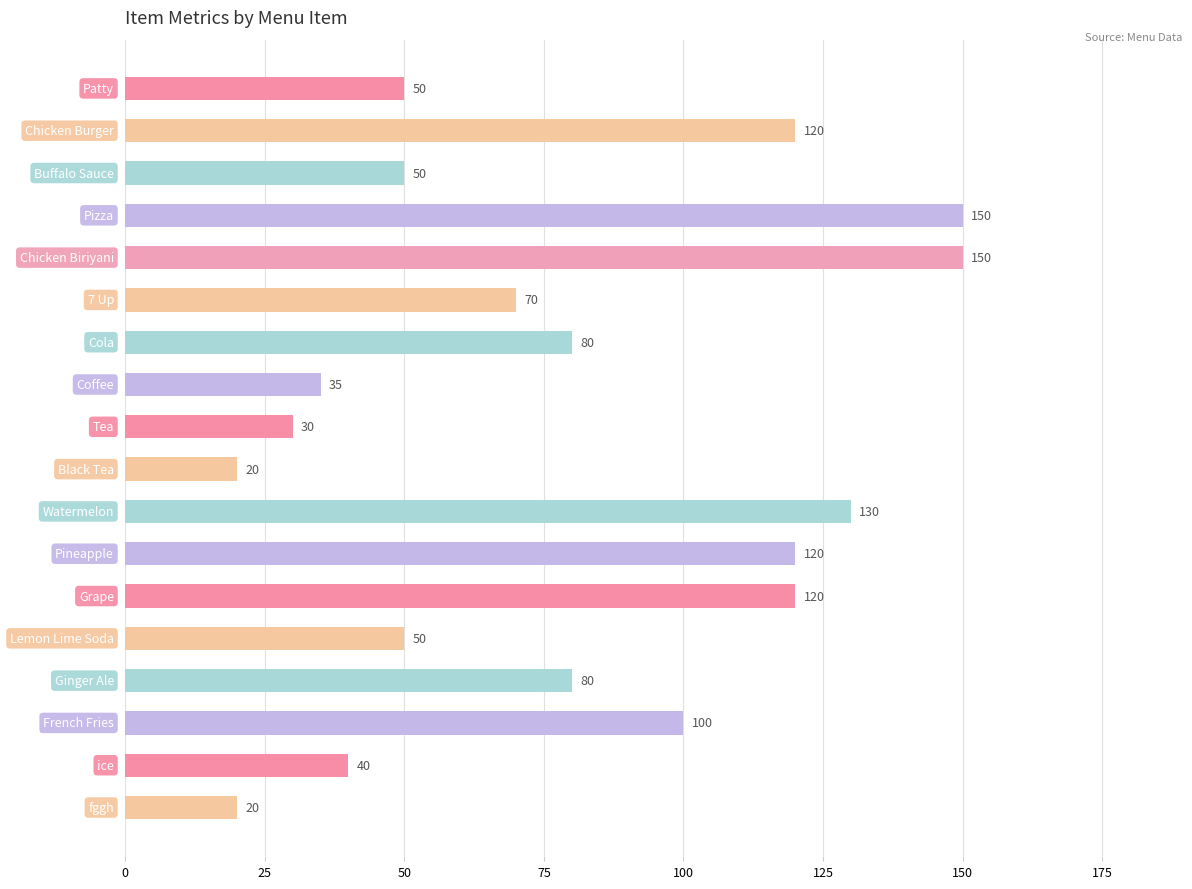

What is the smallest value displayed?

20